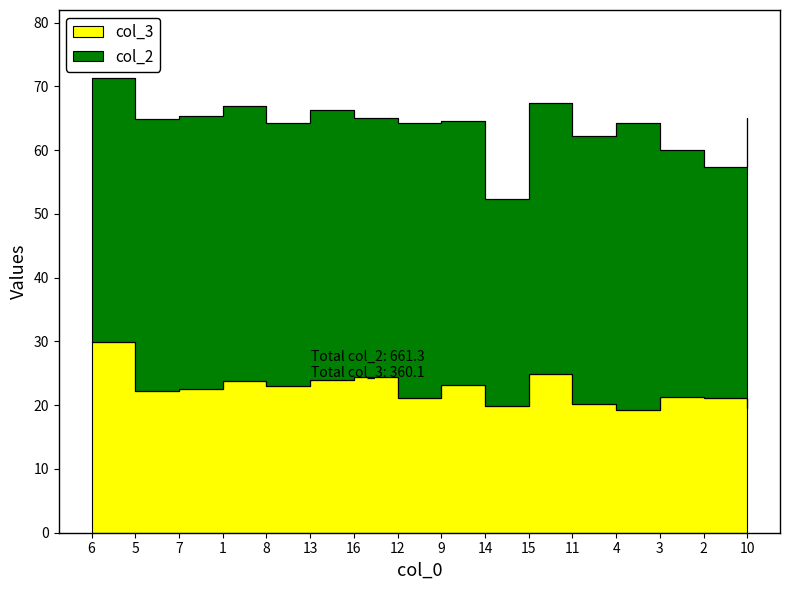

Between 3 and 12, which is larger?

3